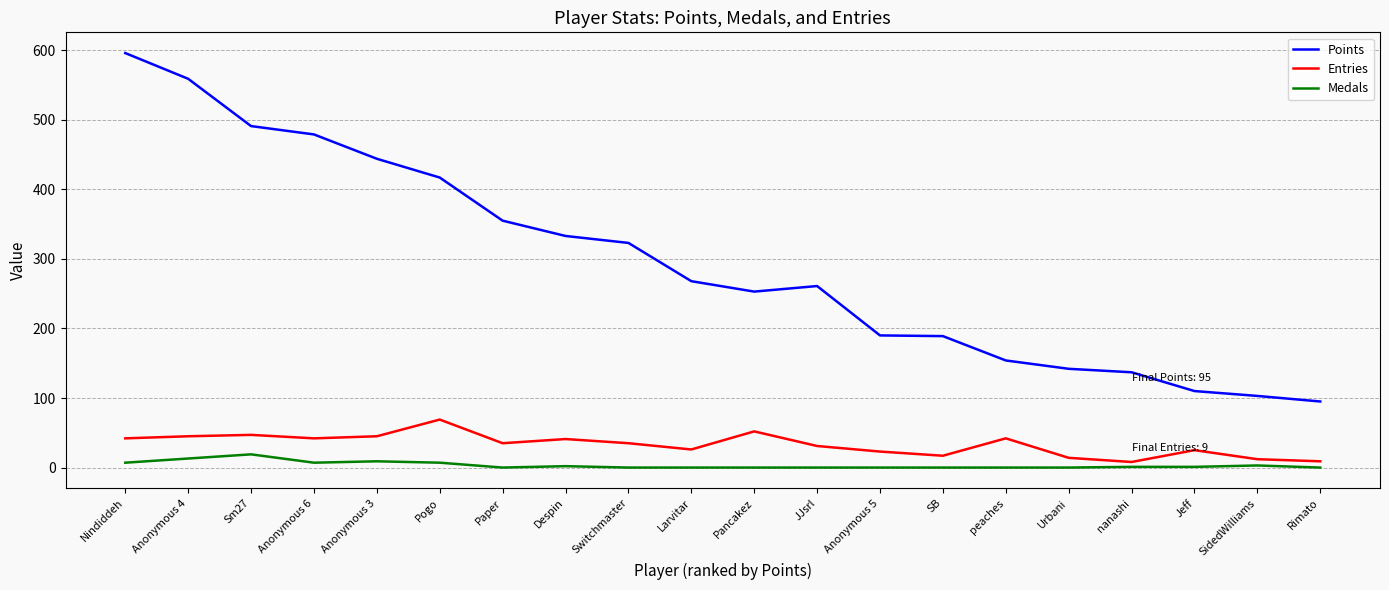

True or false: Medals and Entries cross at least once.

False